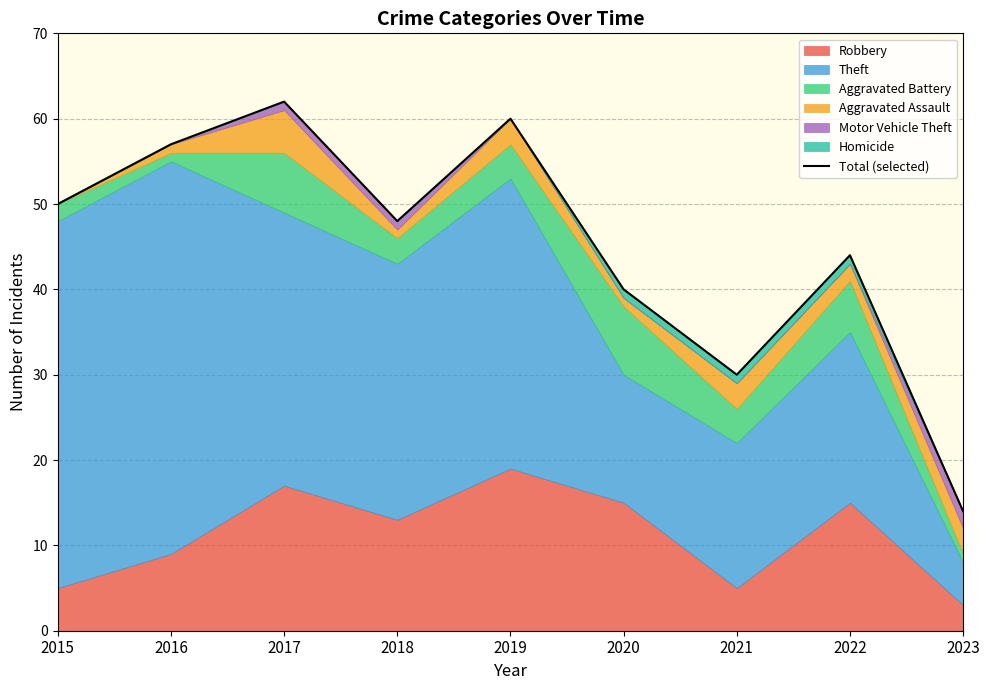

Does the chart have visible grid lines?

Yes